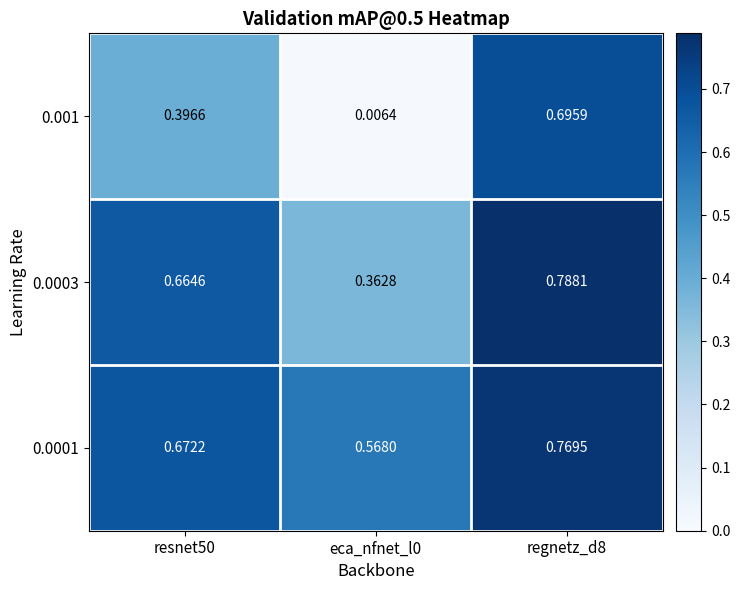

At which category is the sum across all series the highest?

regnetz_d8